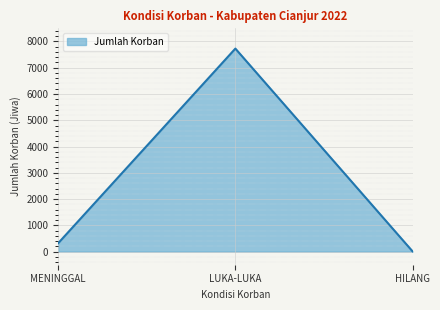

Reading left to right, extract all data points from this chart.

MENINGGAL=321	LUKA-LUKA=7729	HILANG=11